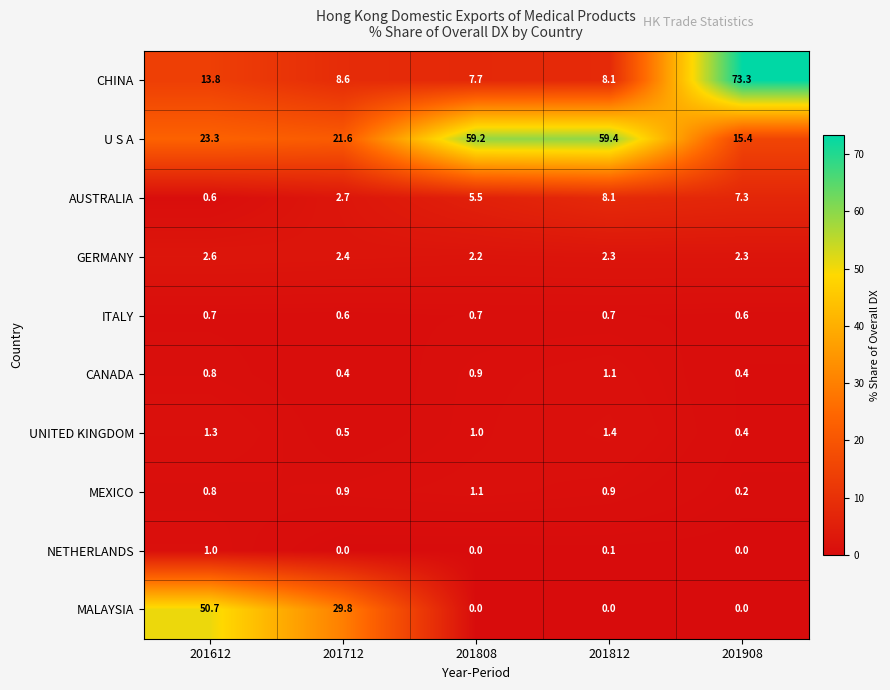

What is the spread (max minus min) of values at 201612?

50.1